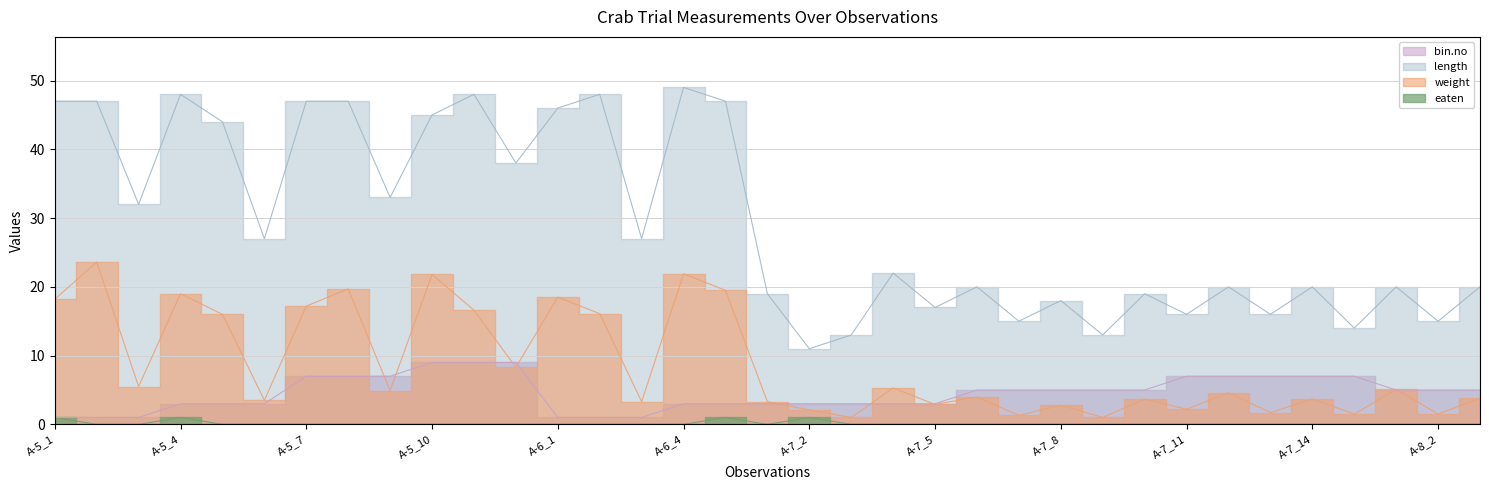

How many lines are shown in the chart?

4